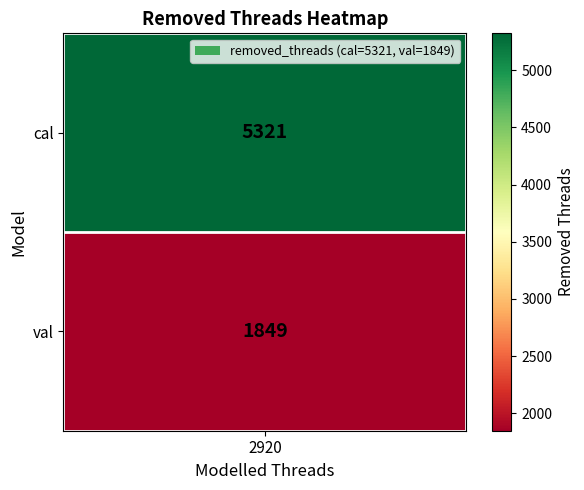

True or false: the data shows 1849 at val.

True